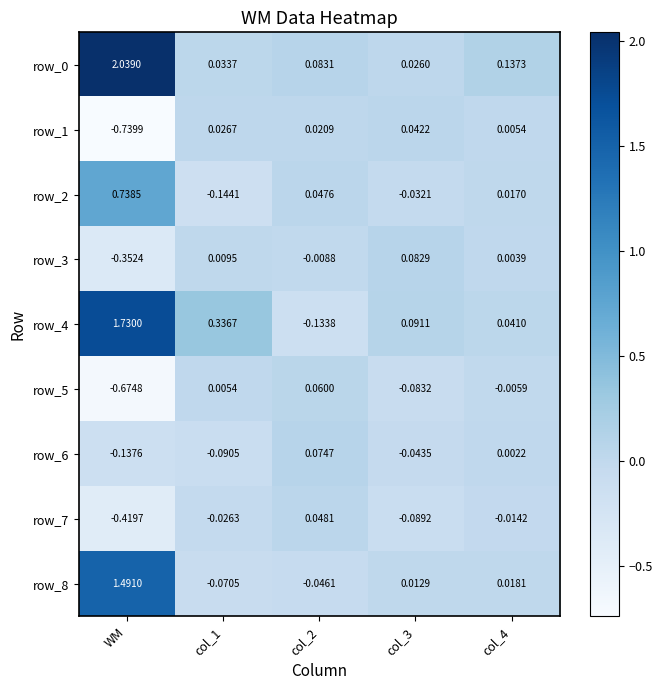

At which category is the sum across all series the highest?

WM